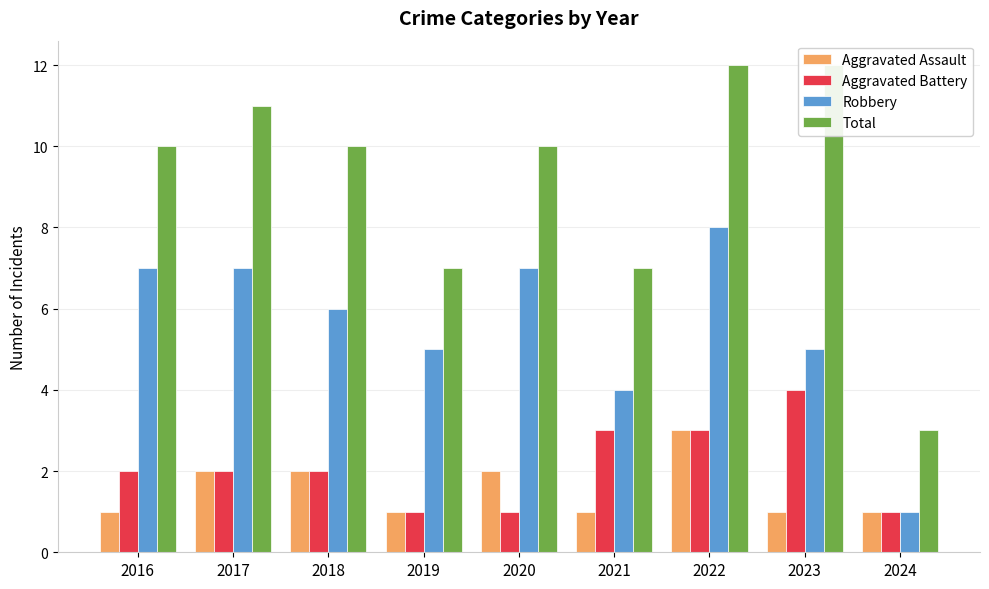

At which label is Aggravated Battery closest to 2?

2016